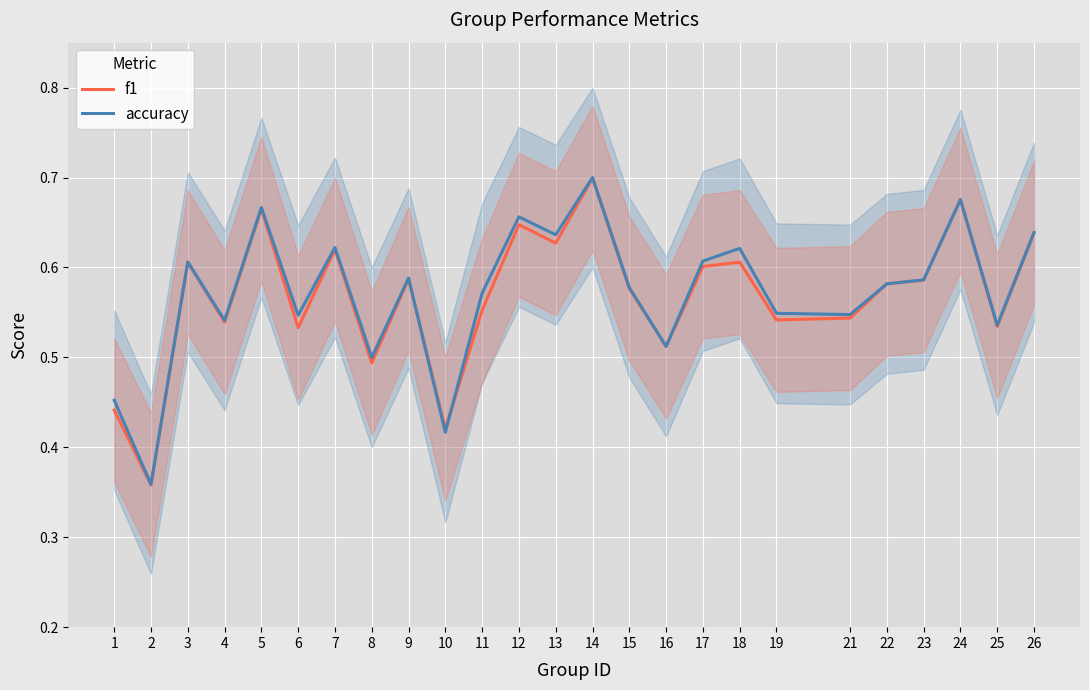

What is the difference between the second highest and minimum values in the f1 series?

0.3